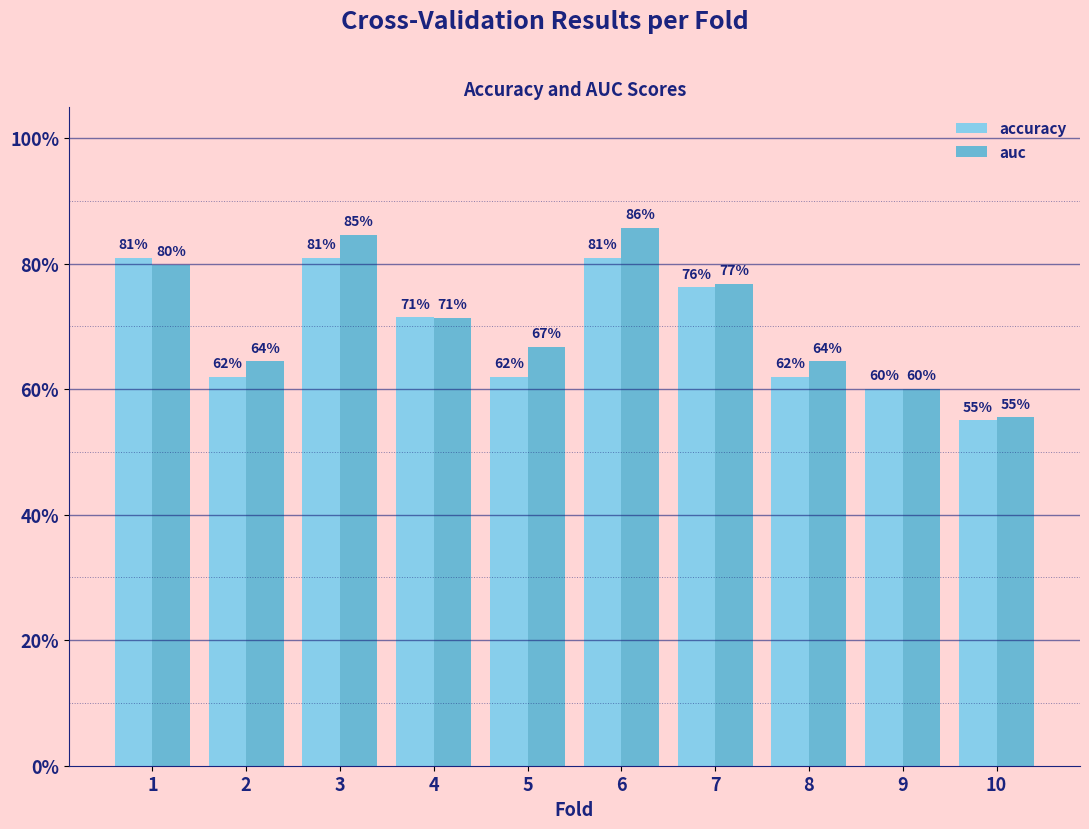

Between 3 and 6, which series saw the biggest shift?

auc